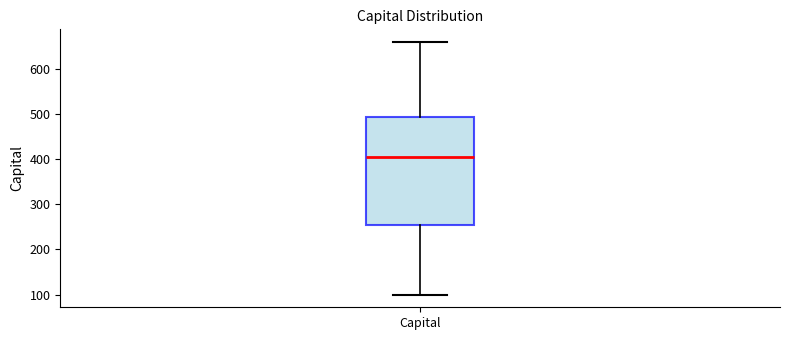

Read this box plot against the y-axis: the position of the median line, the range covered by the box, and the ends of both whiskers. The values are not printed on the chart, so give them approximately, as read against the axis.

median 400, box 250 to 490, whiskers 100 to 660